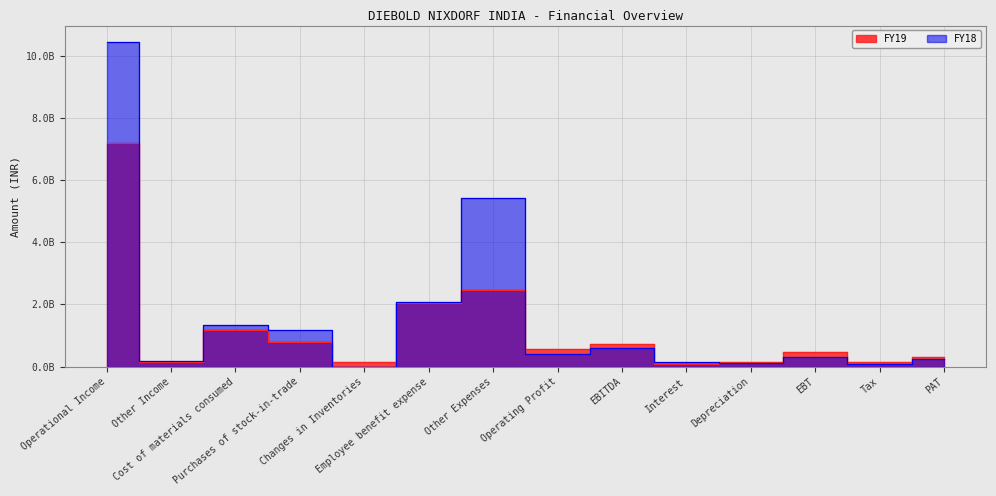

What is the label of the 10th point from the left?

Interest